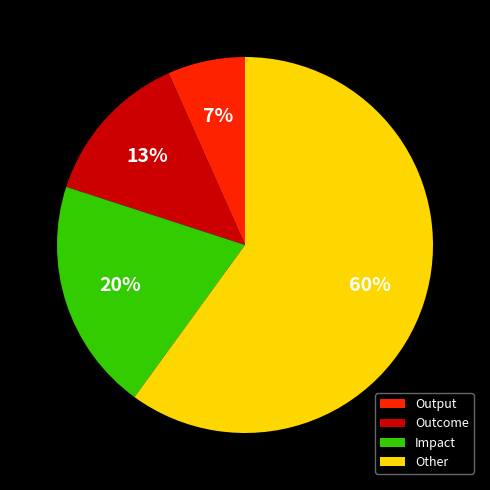

How many segments does this pie chart have?

4